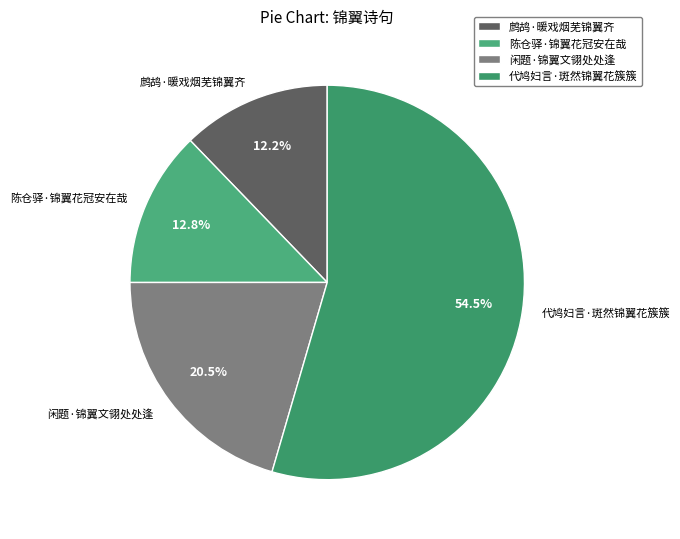

Rank the categories by value from highest to lowest.

代鸠妇言·斑然锦翼花簇簇, 闲题·锦翼文翎处处逢, 陈仓驿·锦翼花冠安在哉, 鹧鸪·暖戏烟芜锦翼齐